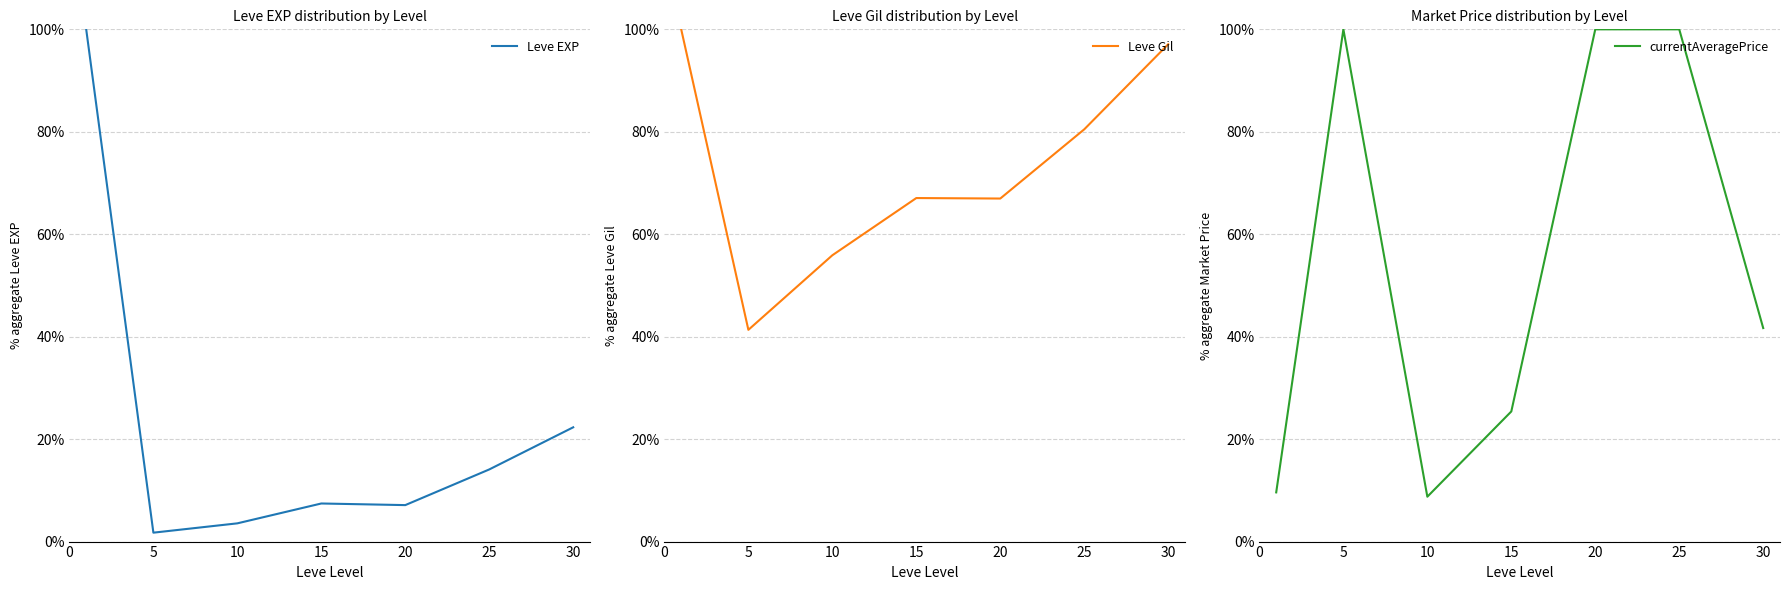

At 30, list the series in order from smallest to largest.

Leve EXP, currentAveragePrice, Leve Gil